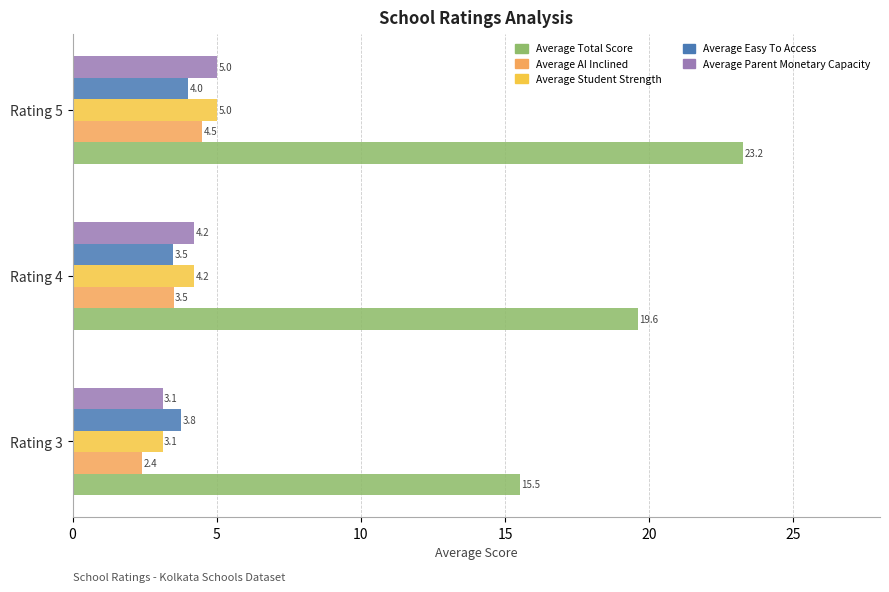

The Average Easy To Access series shows 3.8 at Rating 3. True or false?

True